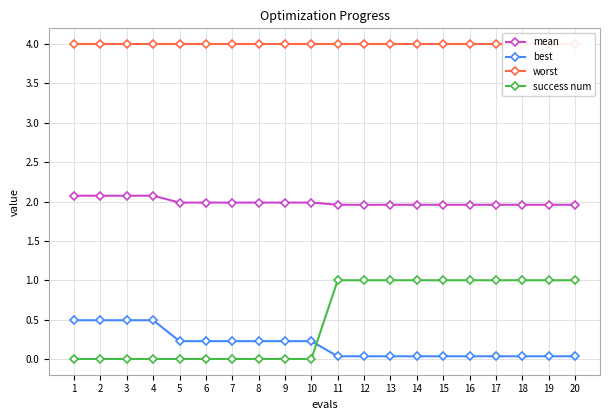

Between 5 and 14, which series saw the biggest shift?

success num